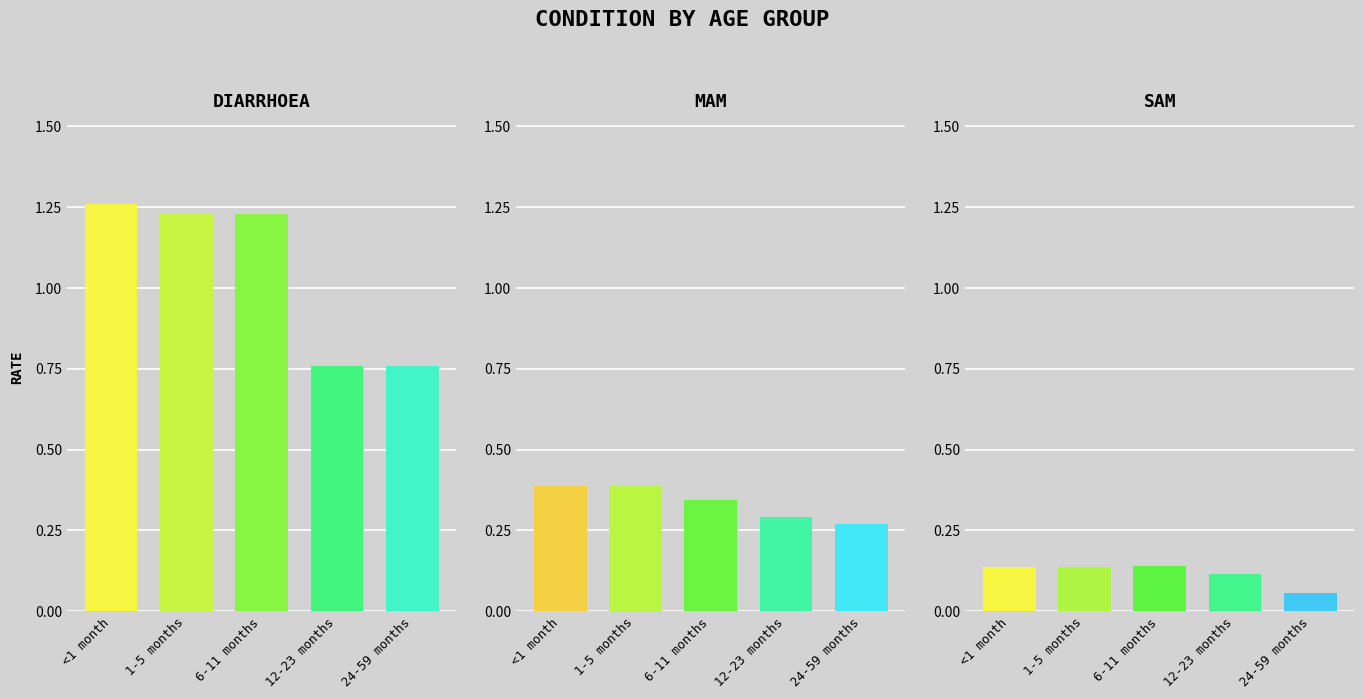

Does the chart contain stacked bars?

No